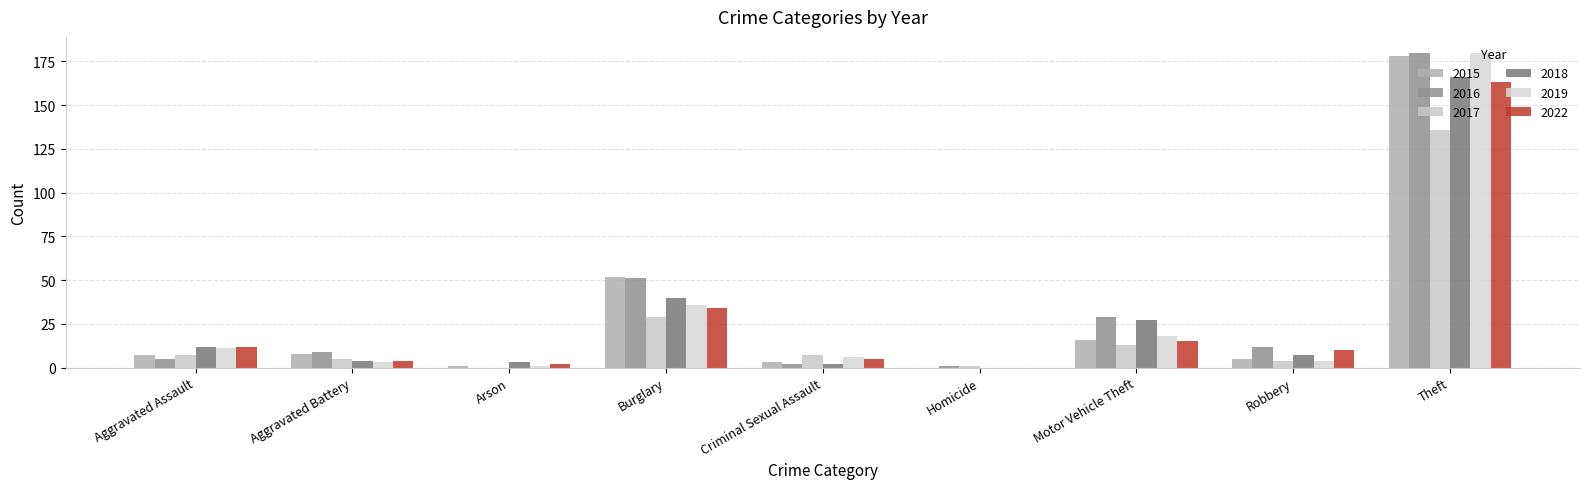

At which label does 2018 reach its minimum?

Homicide